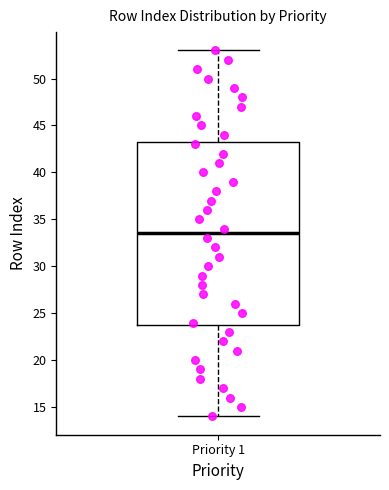

Read this box plot against the y-axis: the position of the median line, the range covered by the box, and the ends of both whiskers. The values are not printed on the chart, so give them approximately, as read against the axis.

median 33.5, box 24.0 to 43.5, whiskers 14.0 to 53.0